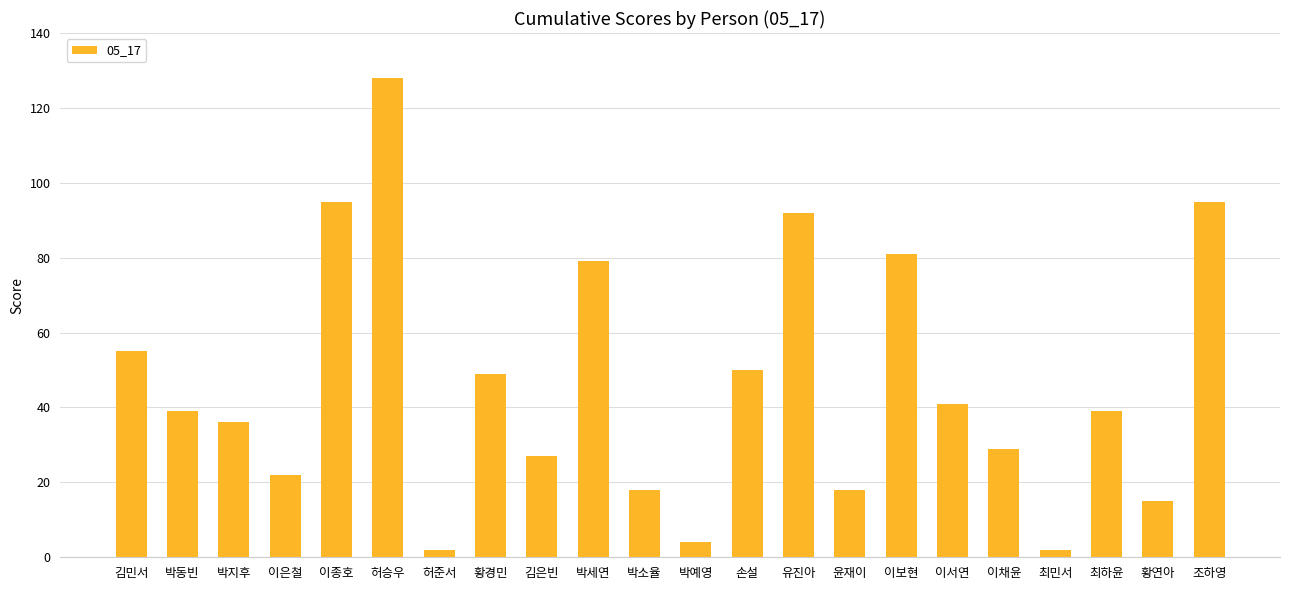

Reading right to left, transcribe all the data shown in this chart.

95	15	39	2	29	41	81	18	92	50	4	18	79	27	49	2	128	95	22	36	39	55